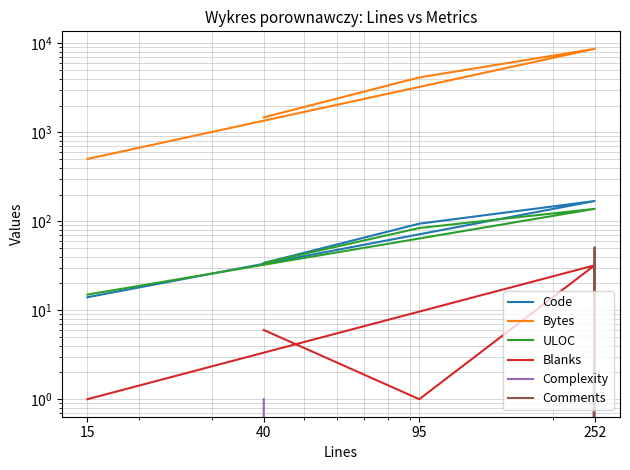

Does the chart have visible grid lines?

Yes